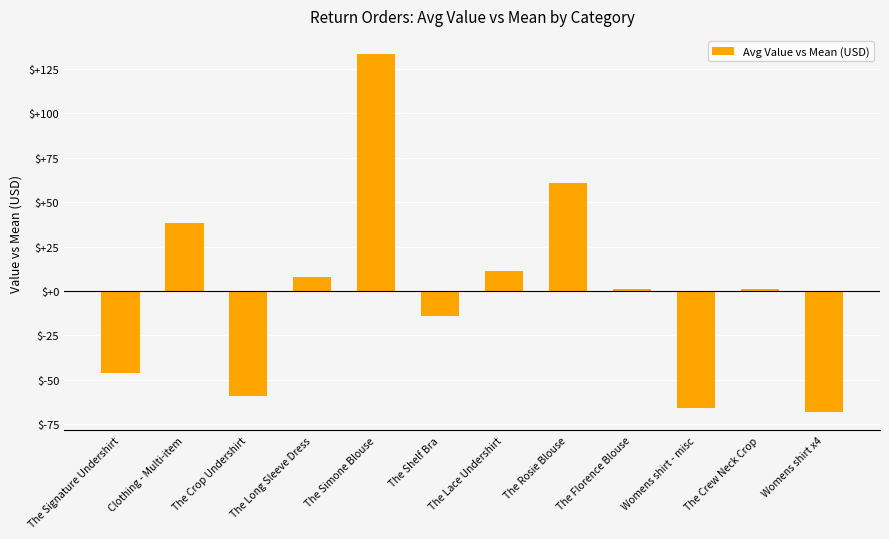

What is the label of the 6th bar from the right?

The Lace Undershirt